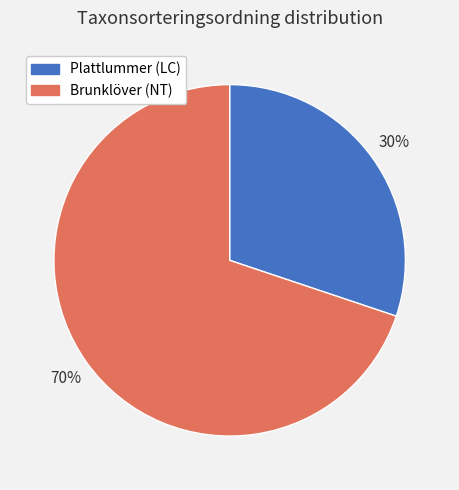

Is the sum of Brunklöver (NT) and Plattlummer (LC) greater than half?

Yes